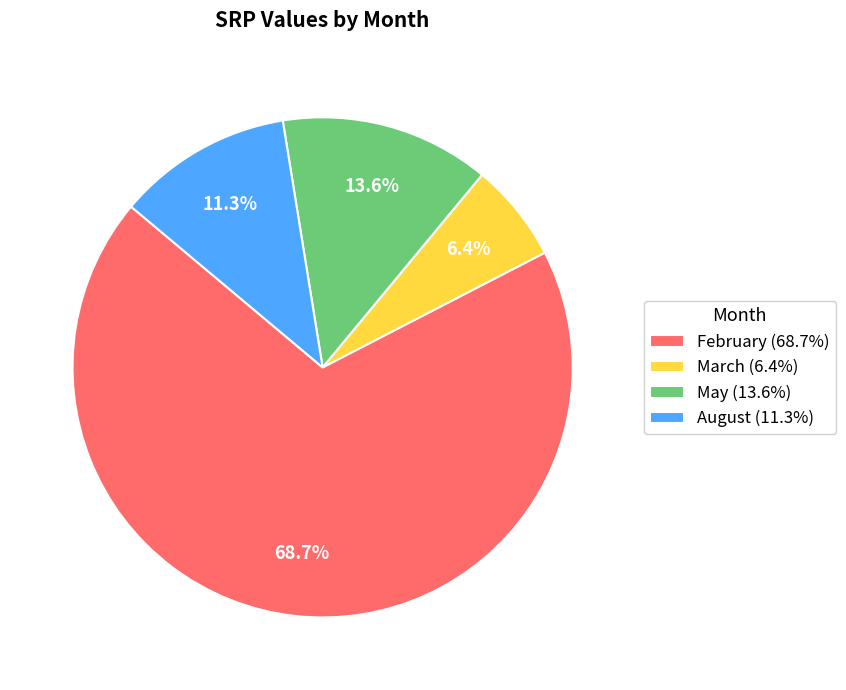

Combined, what portion of the pie is March (6.4%) and August (11.3%)?

17.7%